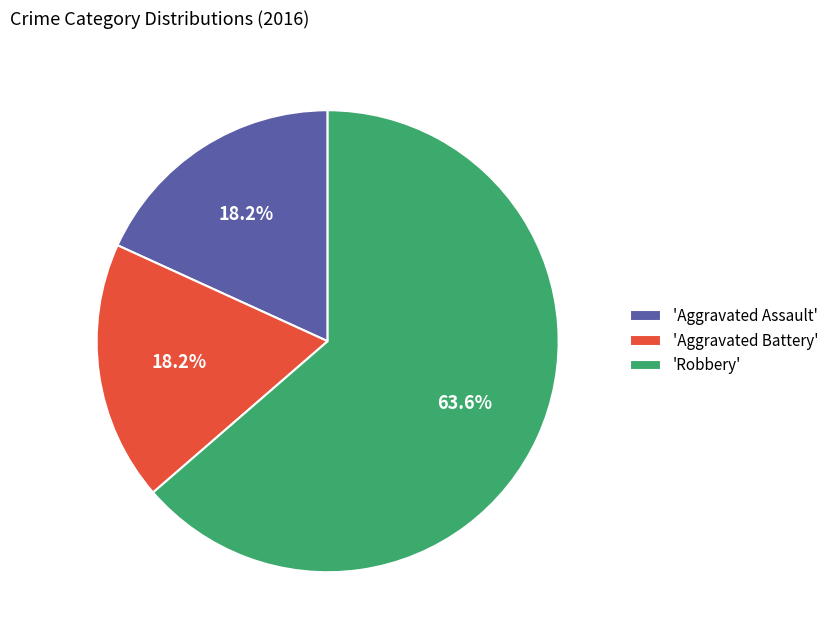

Combined, do 'Aggravated Battery' and 'Aggravated Assault' account for over 50%?

No